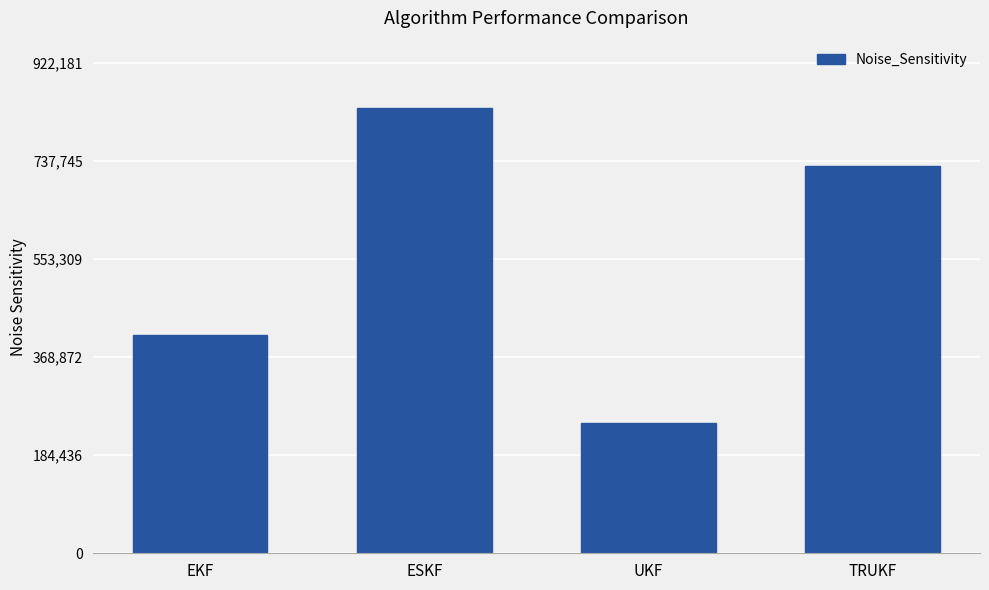

What is the sum of the values at UKF and ESKF?

1083439.0